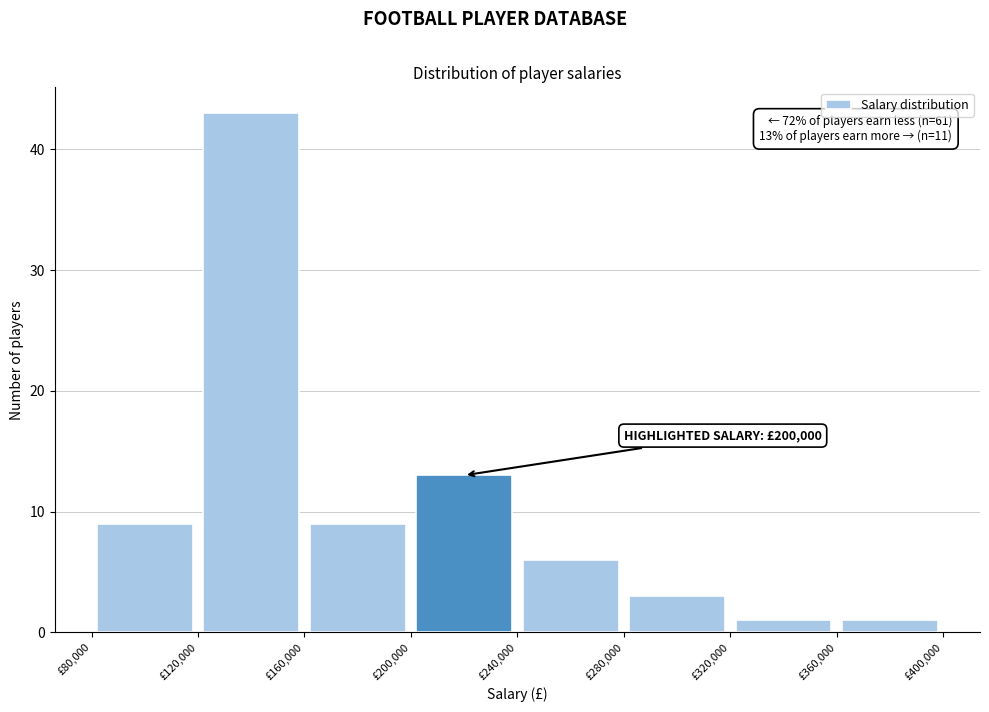

Which range on the x-axis has the tallest bar?

120000 to 160000